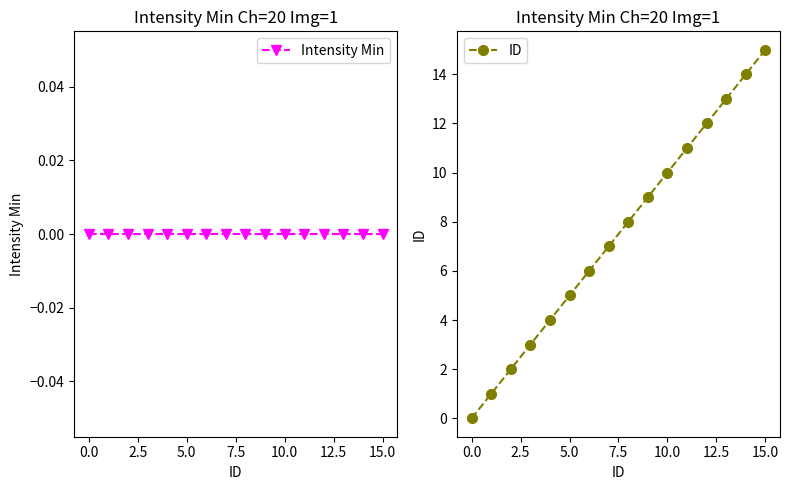

At which category is the sum across all series the highest?

15